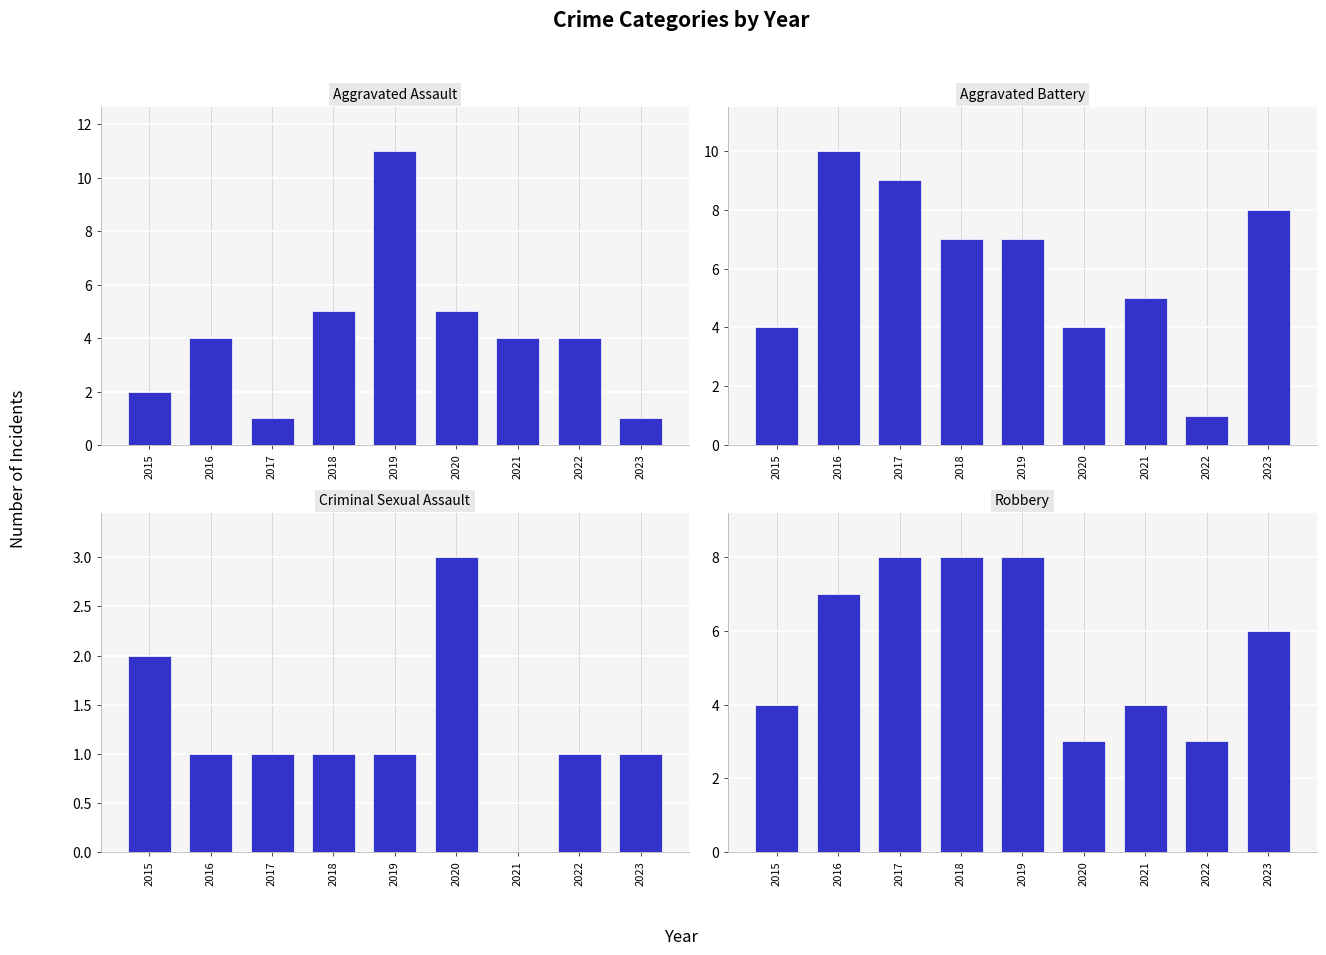

Reading left to right, what are all the values shown in this chart?

Aggravated Assault: 2015=2	2016=4	2017=1	2018=5	2019=11	2020=5	2021=4	2022=4	2023=1
Aggravated Battery: 2015=4	2016=10	2017=9	2018=7	2019=7	2020=4	2021=5	2022=1	2023=8
Criminal Sexual Assault: 2015=2	2016=1	2017=1	2018=1	2019=1	2020=3	2021=0	2022=1	2023=1
Robbery: 2015=4	2016=7	2017=8	2018=8	2019=8	2020=3	2021=4	2022=3	2023=6